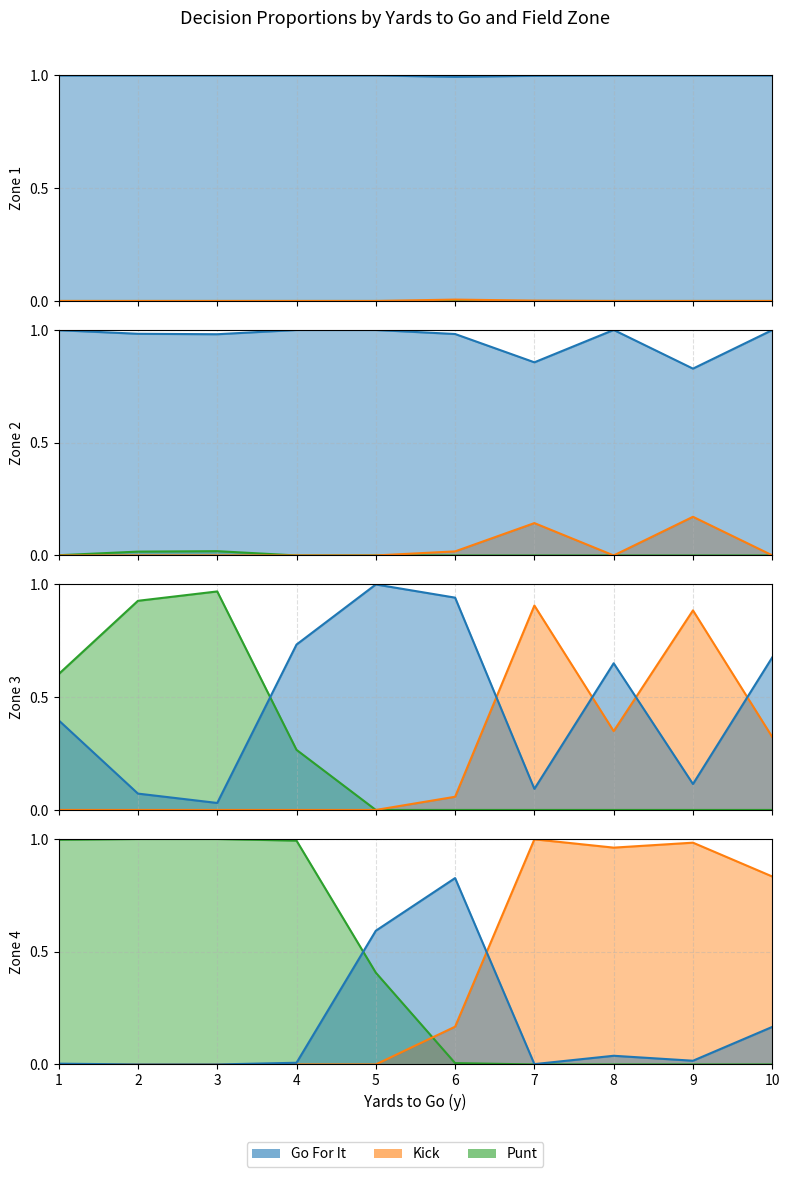

List the labels in order of punt value, smallest first.

1, 2, 3, 4, 5, 6, 7, 8, 9, 10